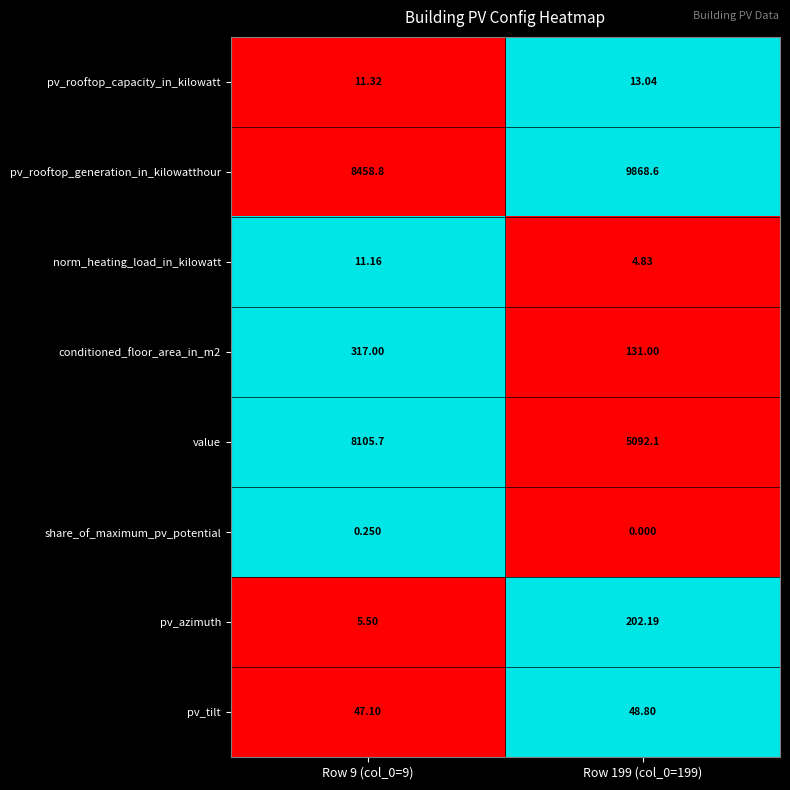

Is the value of norm_heating_load_in_kilowatt at Row 199 (col_0=199) greater than the value of pv_rooftop_capacity_in_kilowatt at Row 9 (col_0=9)?

No